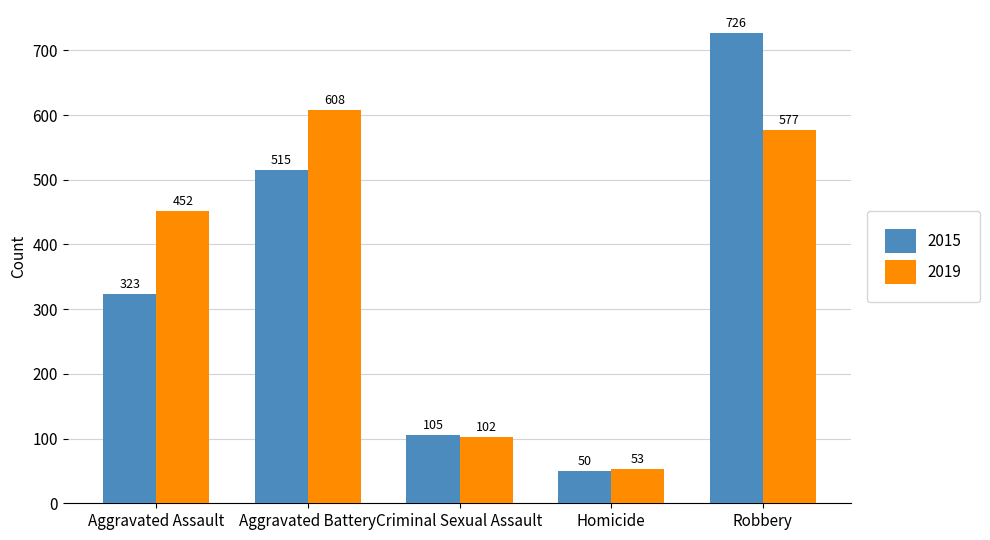

What is the sum of all 2019 values?

1792